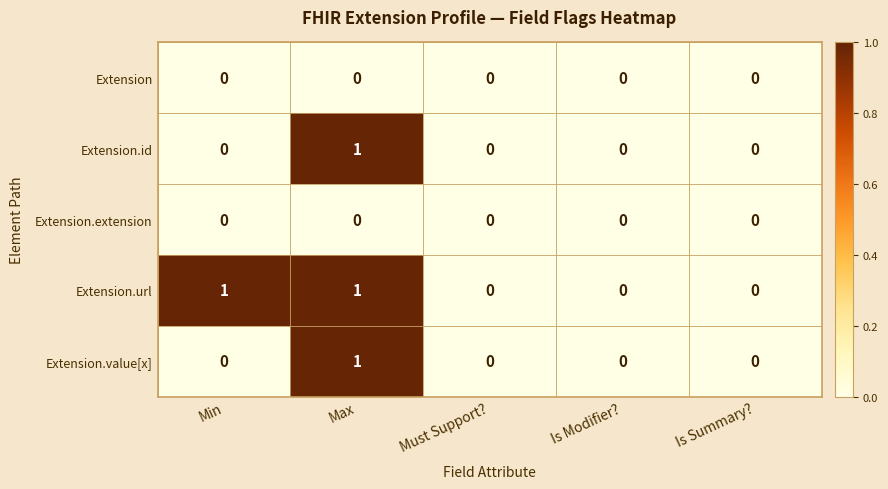

Reading left to right, extract all data points from this chart.

Extension: 0	0	0	0	0
Extension.id: 0	1	0	0	0
Extension.extension: 0	0	0	0	0
Extension.url: 1	1	0	0	0
Extension.value[x]: 0	1	0	0	0